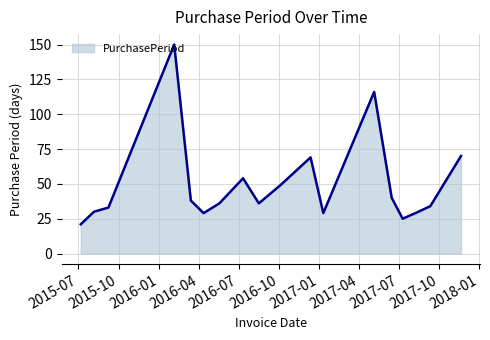

What is the minimum value shown in the chart?

21